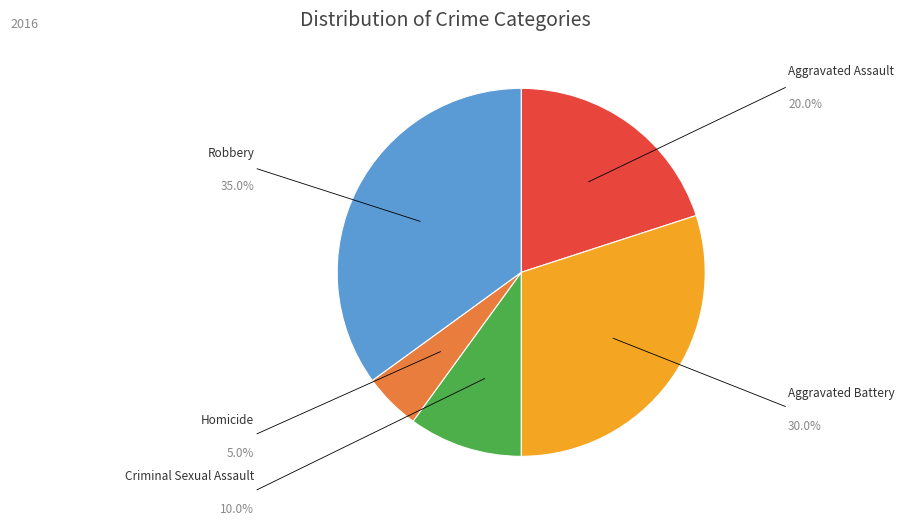

Rank the categories by value from lowest to highest.

Homicide, Criminal Sexual Assault, Aggravated Assault, Aggravated Battery, Robbery